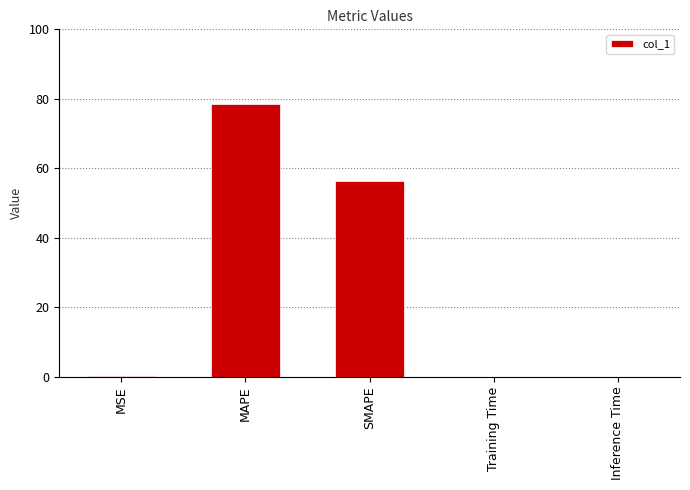

The value at MAPE is 129.5. True or false?

False